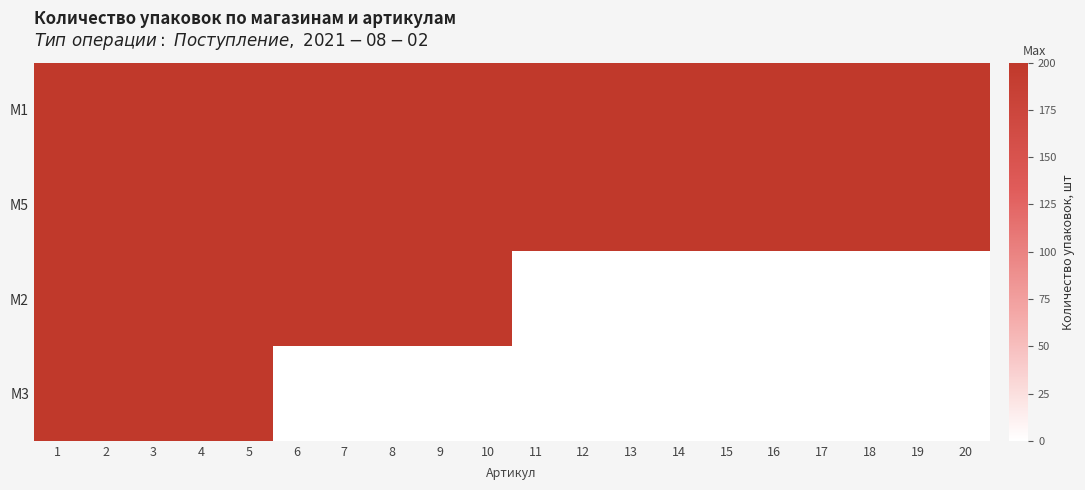

Count the number of categories in the chart.

20